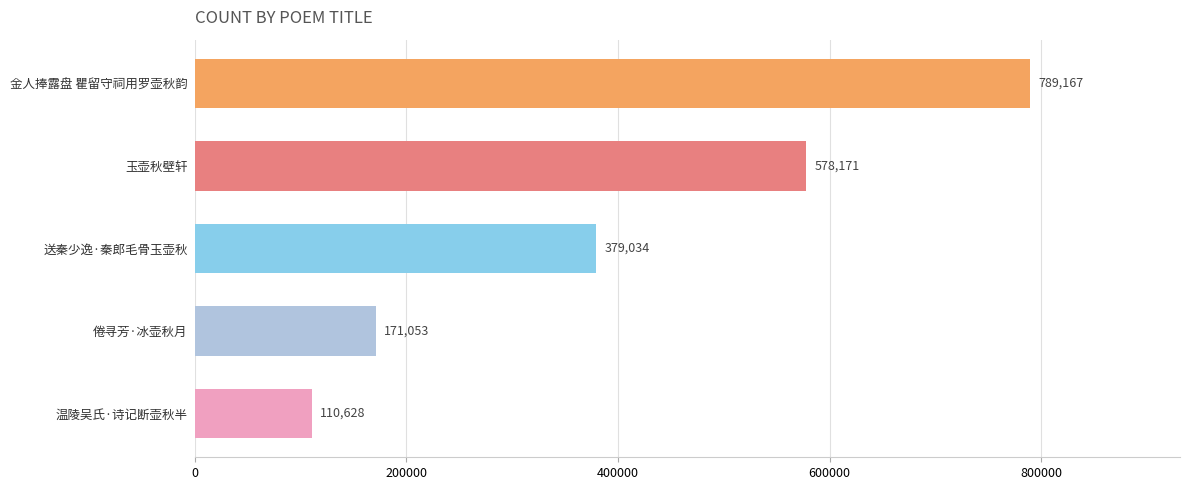

Rank the categories by value from lowest to highest.

温陵吴氏·诗记断壶秋半, 倦寻芳·冰壶秋月, 送秦少逸·秦郎毛骨玉壶秋, 玉壶秋壁轩, 金人捧露盘 瞿留守祠用罗壶秋韵